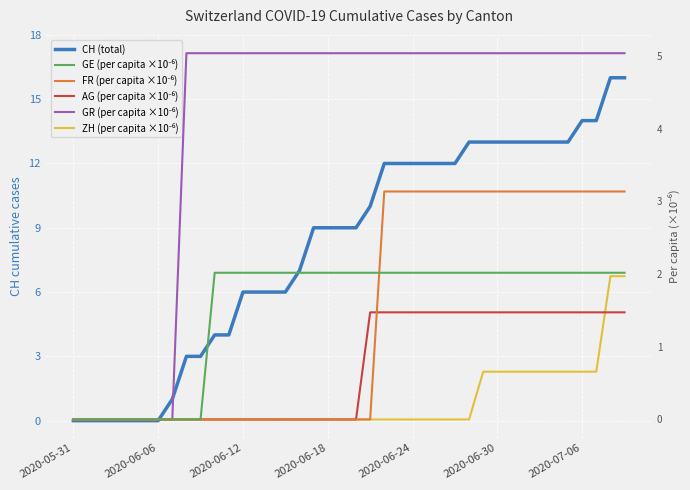

True or false: GE (per capita ×10⁻⁶) has more than 0 interior local peaks.

False